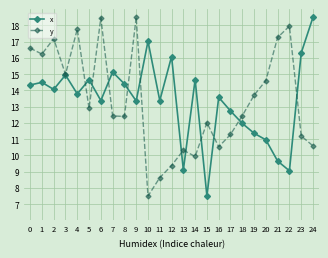

The y series shows 10.6 at 24. True or false?

True